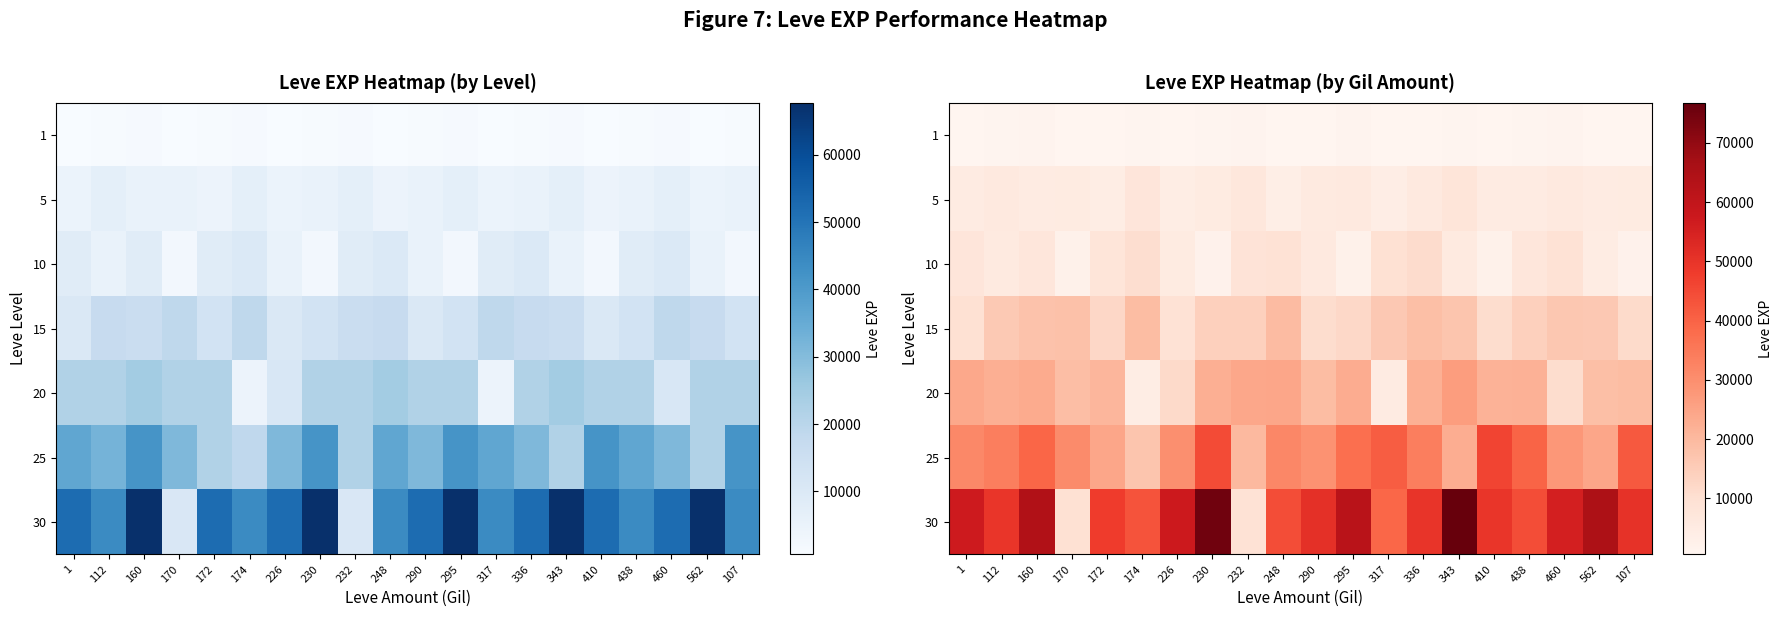

The value of 10 at 295 is 2414.1. True or false?

True